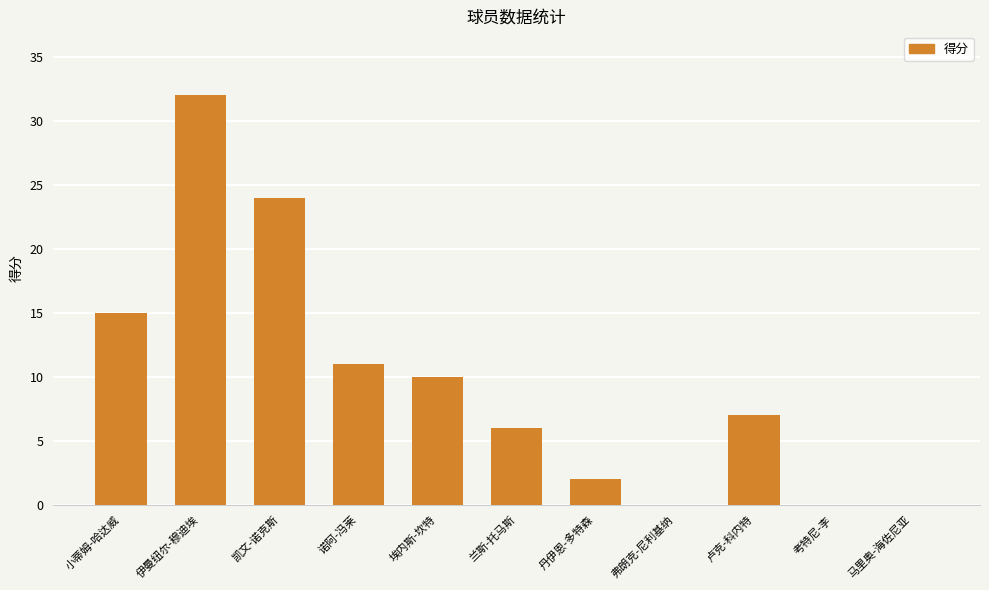

Reading left to right, what are all the values shown in this chart?

15	32	24	11	10	6	2	0	7	0	0